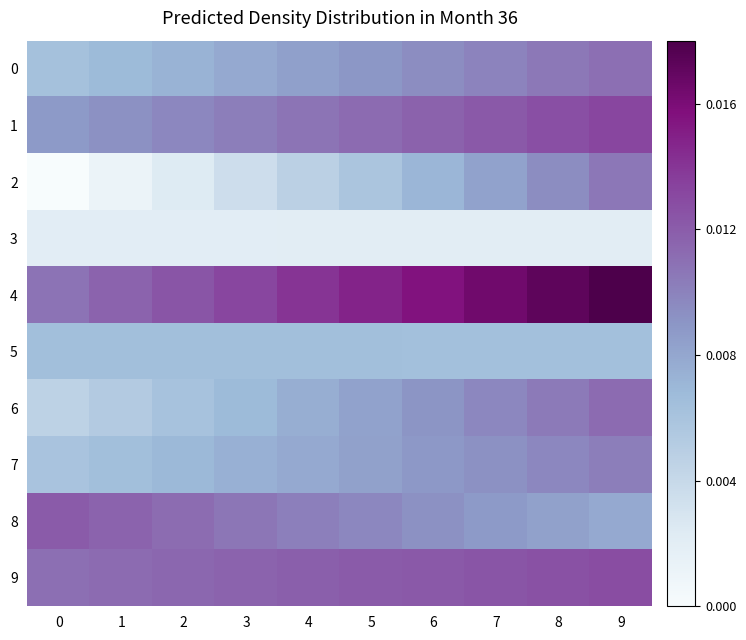

Which series has the largest range (max minus min)?

row_2